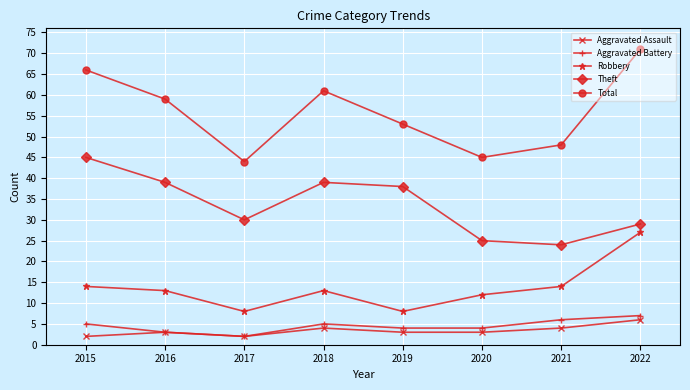

How many series are shown in this chart?

5